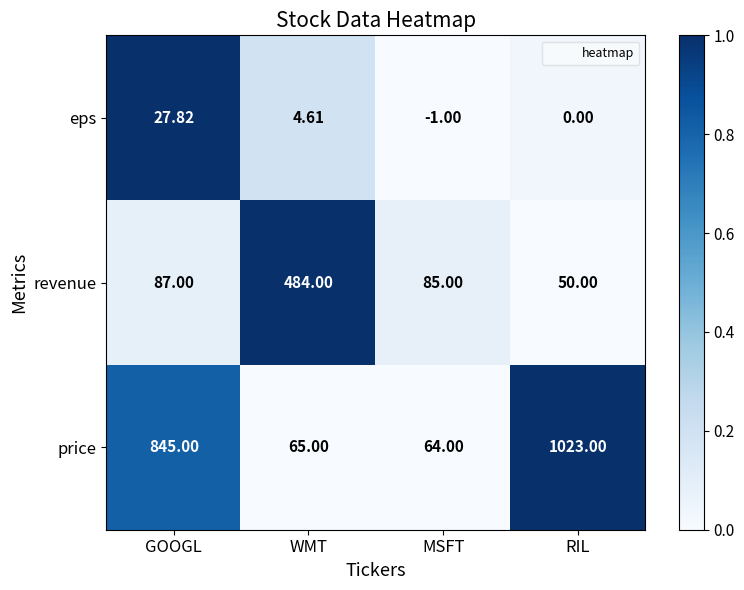

Rank the categories by price value from lowest to highest.

MSFT, WMT, GOOGL, RIL